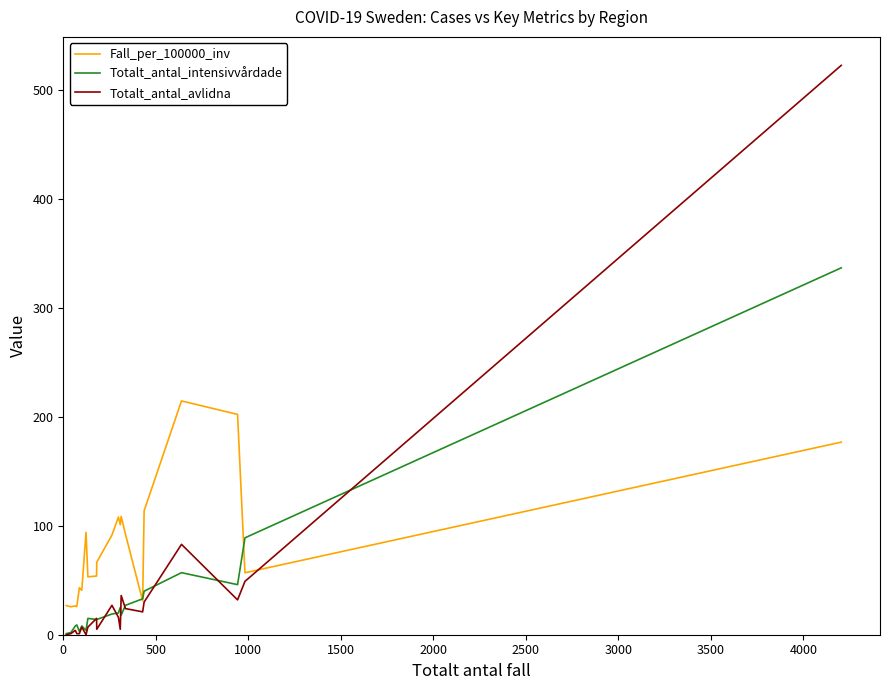

Which series has the largest range (max minus min)?

Totalt_antal_avlidna